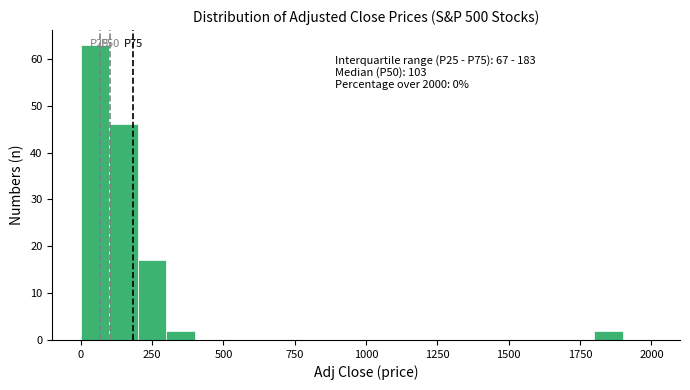

Read against the x-axis, roughly where is the centre of the tallest bar?

50